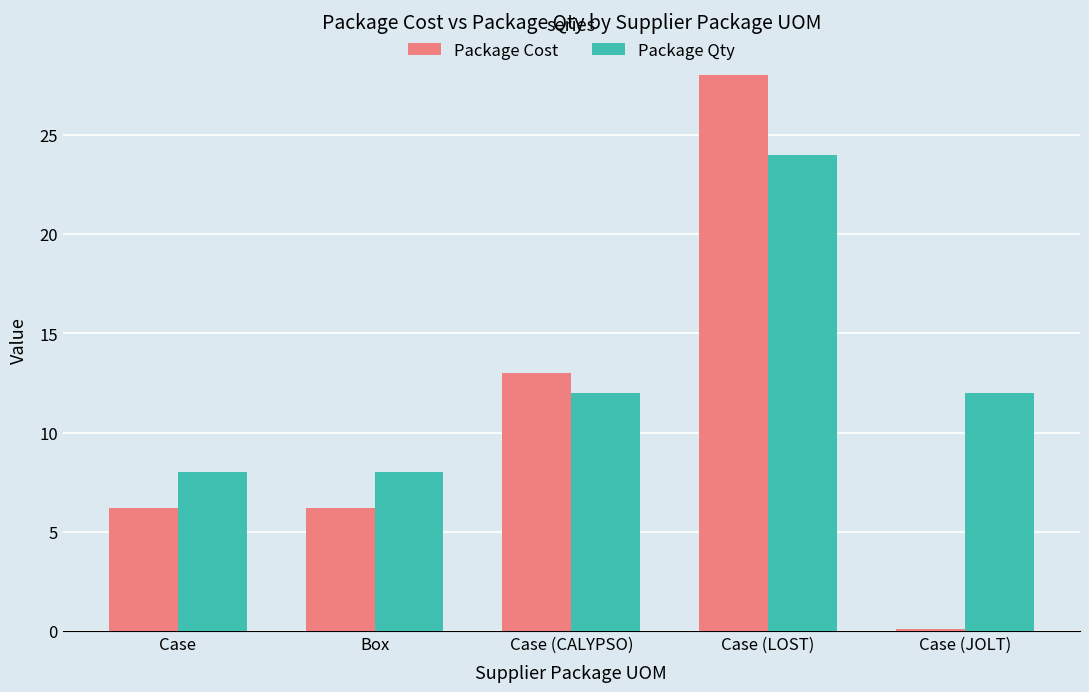

Which series has the largest range (max minus min)?

Package Cost